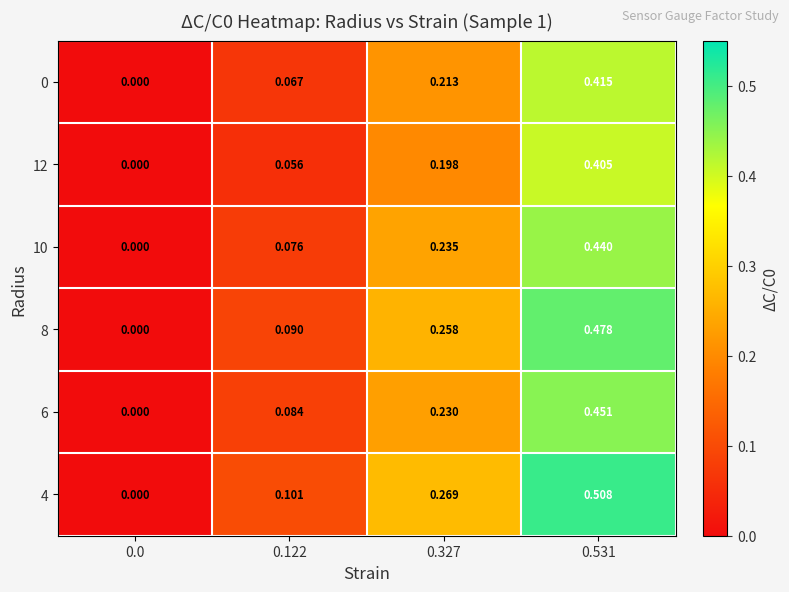

Which series has the widest spread of values?

4